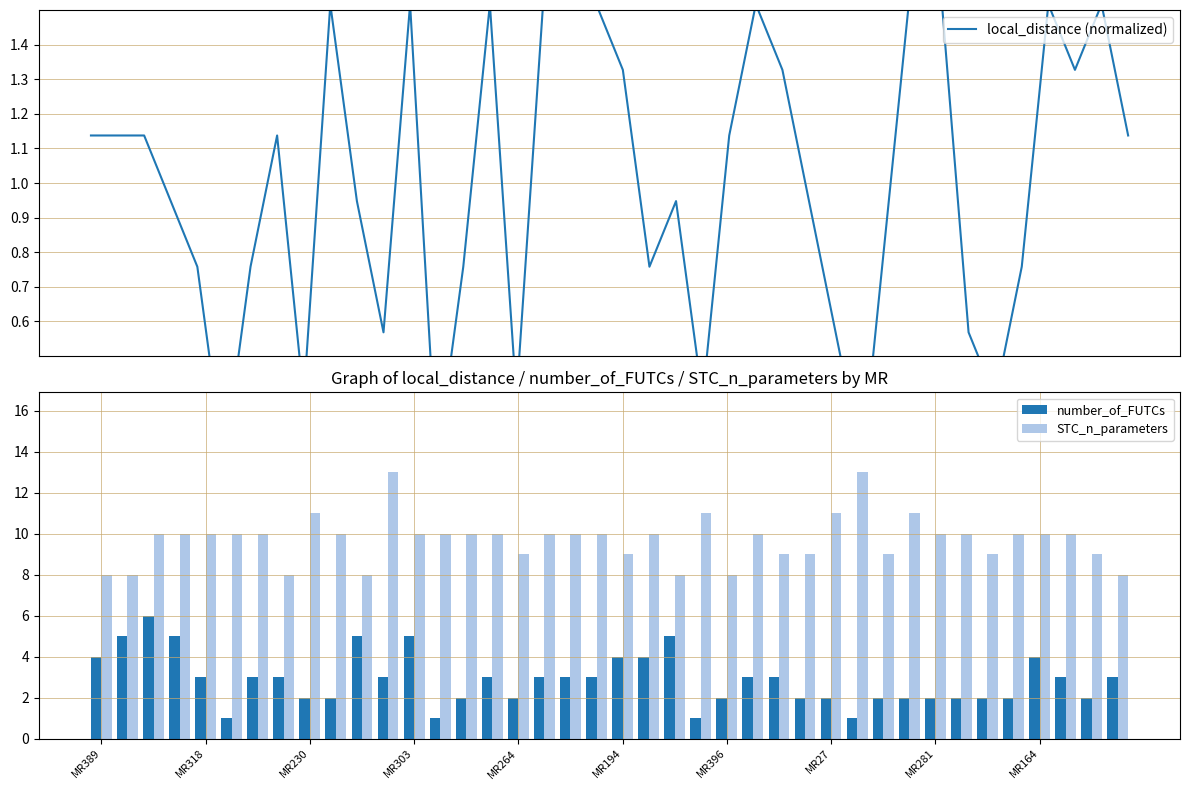

What is the difference between the maximum and second lowest values in the number_of_FUTCs series?

5